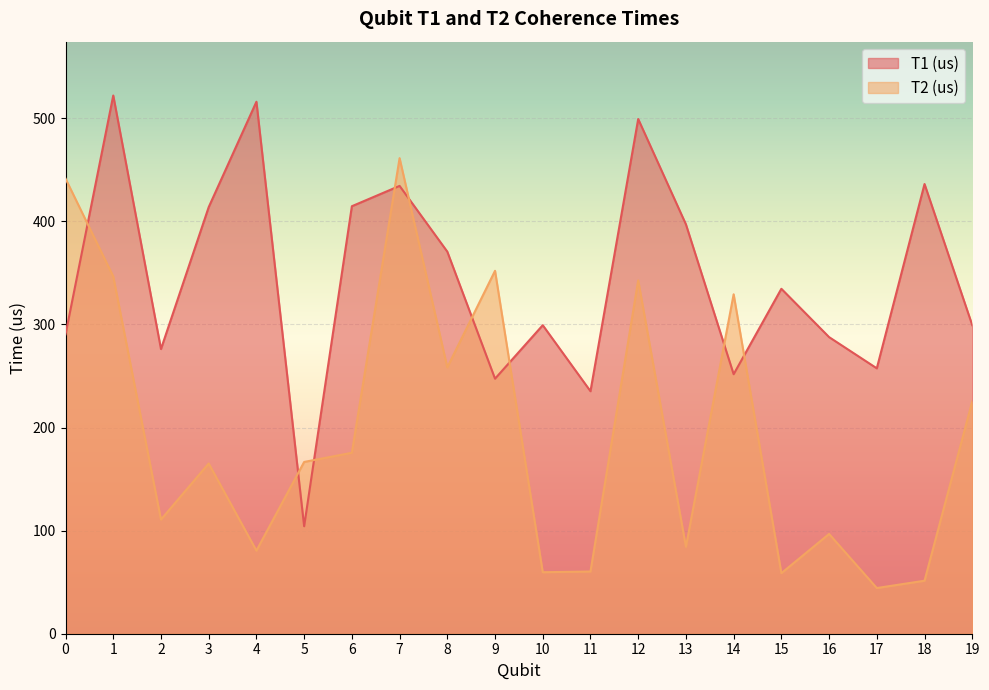

What is the minimum value shown in the chart?

44.3